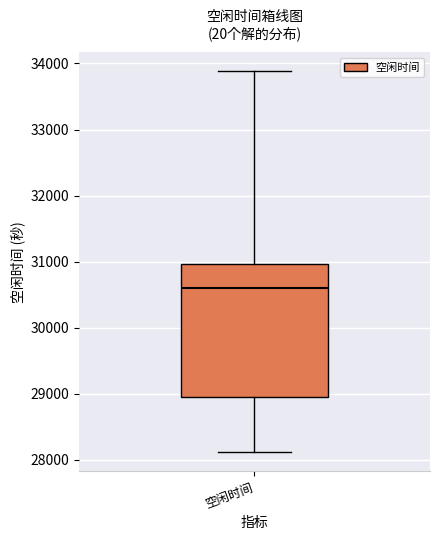

Where is the lower edge of the box for 空闲时间 on the y-axis? The values are not printed on the chart, so give them approximately, as read against the axis.

29000